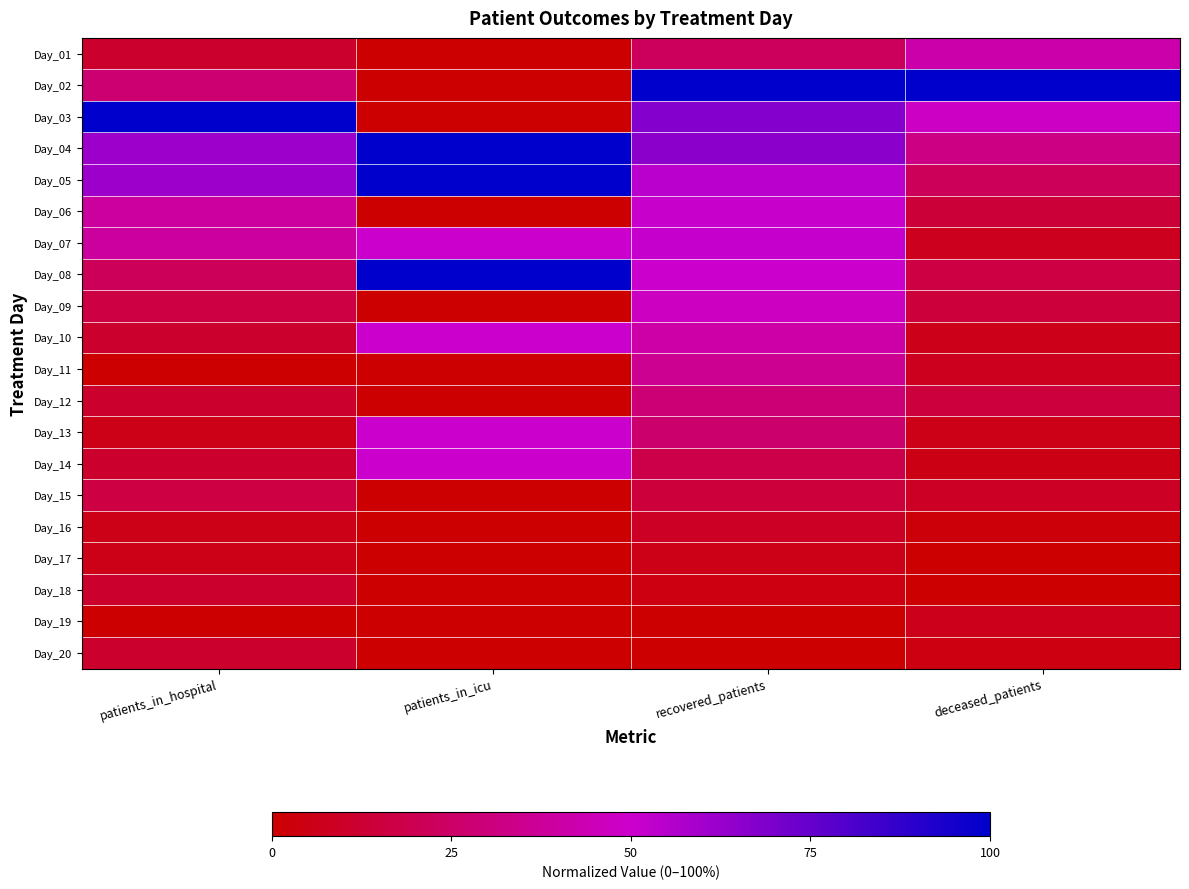

Reading left to right, extract all data points from this chart.

Day_01: patients_in_hospital=0.1	patients_in_icu=0.0	recovered_patients=0.2	deceased_patients=0.4
Day_02: patients_in_hospital=0.3	patients_in_icu=0.0	recovered_patients=1.0	deceased_patients=1.0
Day_03: patients_in_hospital=1.0	patients_in_icu=0.0	recovered_patients=0.7	deceased_patients=0.5
Day_04: patients_in_hospital=0.6	patients_in_icu=1.0	recovered_patients=0.7	deceased_patients=0.3
Day_05: patients_in_hospital=0.6	patients_in_icu=1.0	recovered_patients=0.5	deceased_patients=0.2
Day_06: patients_in_hospital=0.4	patients_in_icu=0.0	recovered_patients=0.5	deceased_patients=0.1
Day_07: patients_in_hospital=0.4	patients_in_icu=0.5	recovered_patients=0.5	deceased_patients=0.1
Day_08: patients_in_hospital=0.2	patients_in_icu=1.0	recovered_patients=0.5	deceased_patients=0.2
Day_09: patients_in_hospital=0.2	patients_in_icu=0.0	recovered_patients=0.5	deceased_patients=0.1
Day_10: patients_in_hospital=0.1	patients_in_icu=0.5	recovered_patients=0.4	deceased_patients=0.1
Day_11: patients_in_hospital=0.0	patients_in_icu=0.0	recovered_patients=0.4	deceased_patients=0.1
Day_12: patients_in_hospital=0.1	patients_in_icu=0.0	recovered_patients=0.3	deceased_patients=0.2
Day_13: patients_in_hospital=0.1	patients_in_icu=0.5	recovered_patients=0.3	deceased_patients=0.1
Day_14: patients_in_hospital=0.1	patients_in_icu=0.5	recovered_patients=0.2	deceased_patients=0.1
Day_15: patients_in_hospital=0.2	patients_in_icu=0.0	recovered_patients=0.1	deceased_patients=0.1
Day_16: patients_in_hospital=0.1	patients_in_icu=0.0	recovered_patients=0.1	deceased_patients=0.0
Day_17: patients_in_hospital=0.1	patients_in_icu=0.0	recovered_patients=0.1	deceased_patients=0.0
Day_18: patients_in_hospital=0.1	patients_in_icu=0.0	recovered_patients=0.0	deceased_patients=0.0
Day_19: patients_in_hospital=0.0	patients_in_icu=0.0	recovered_patients=0.0	deceased_patients=0.1
Day_20: patients_in_hospital=0.1	patients_in_icu=0.0	recovered_patients=0.0	deceased_patients=0.0